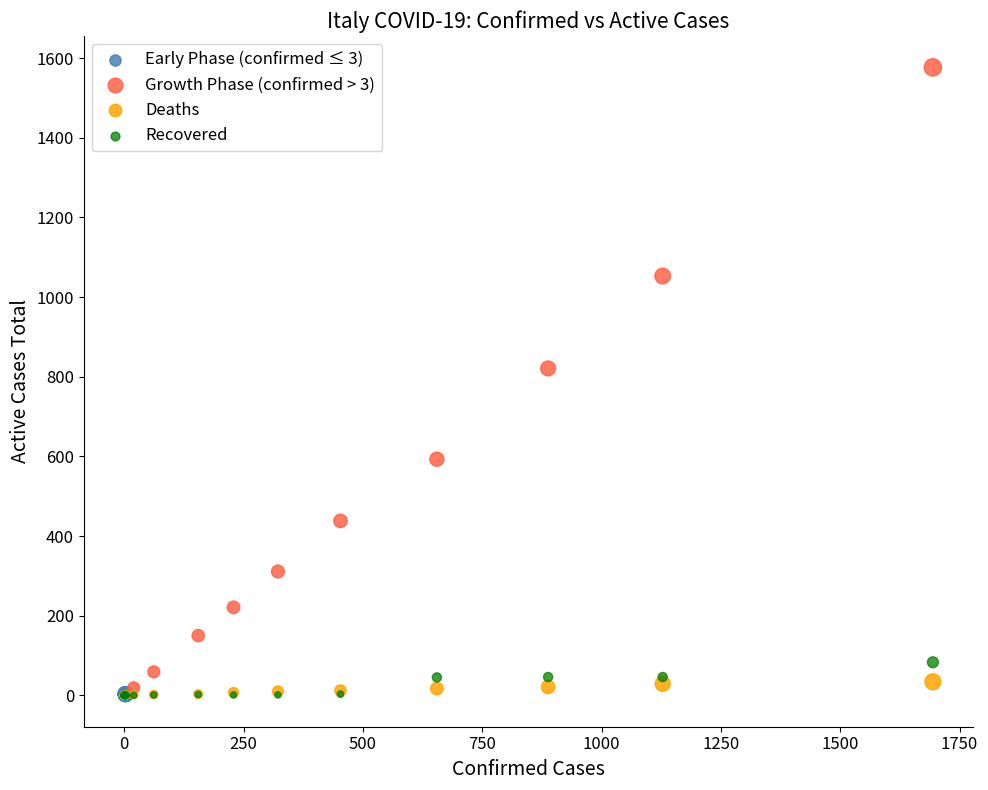

Which series has the widest spread of Y values?

Growth Phase (confirmed > 3)